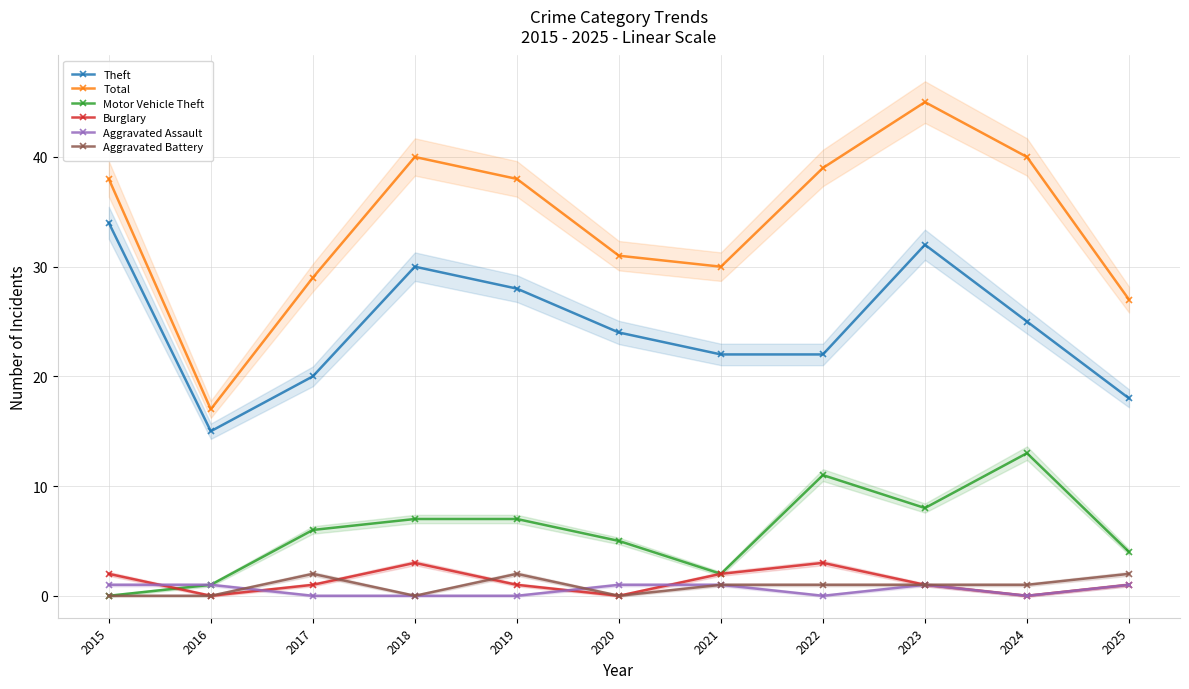

True or false: Aggravated Battery and Theft intersect in this chart.

False